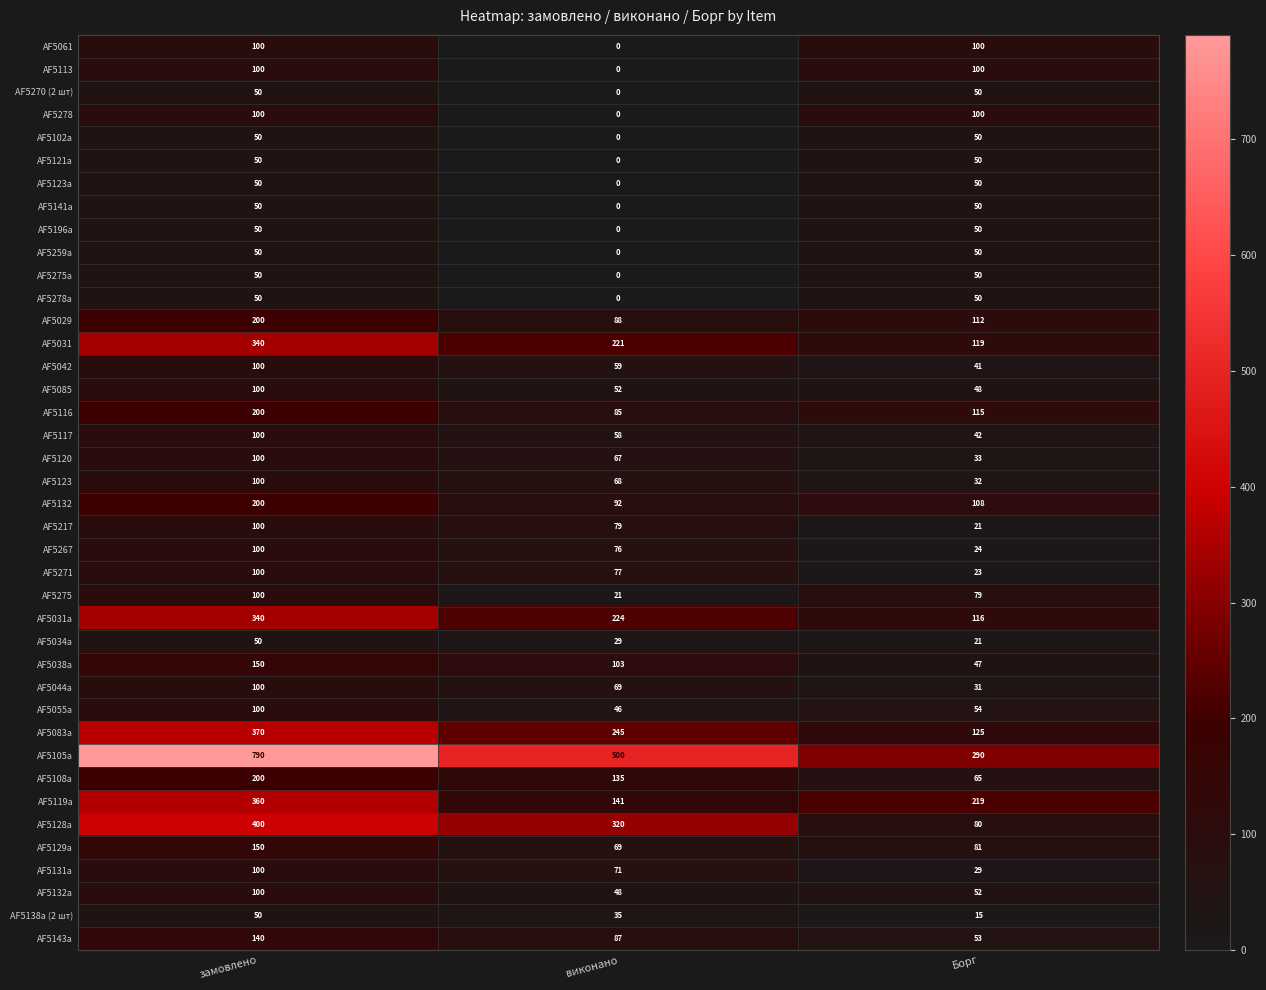

The AF5031a series shows 353 at виконано. True or false?

False